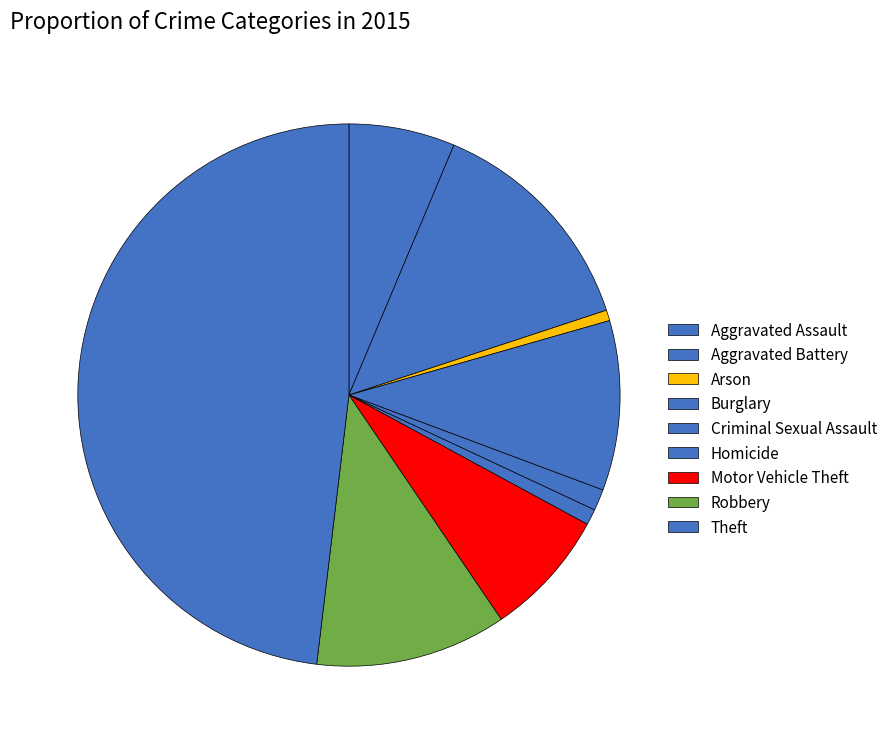

To the nearest percent, what is the difference between the largest and smallest slice percentages?

47%